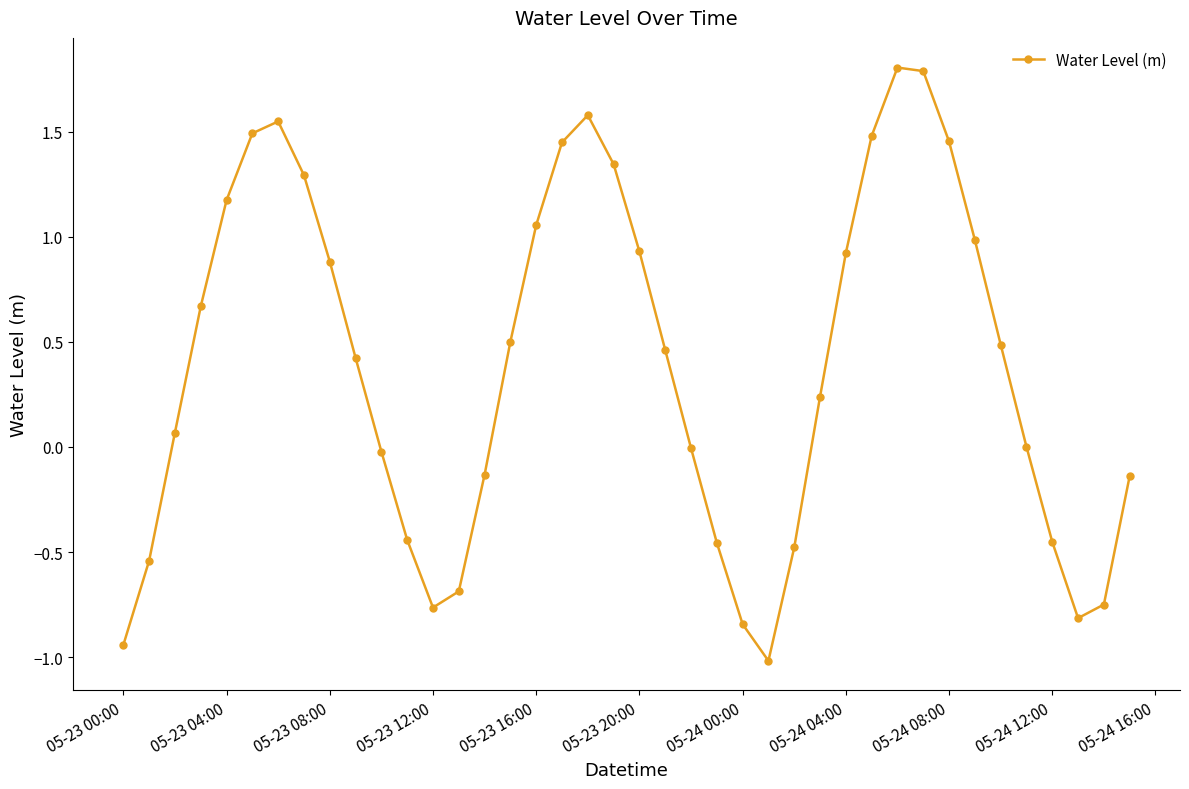

What is the greatest value displayed?

1.8